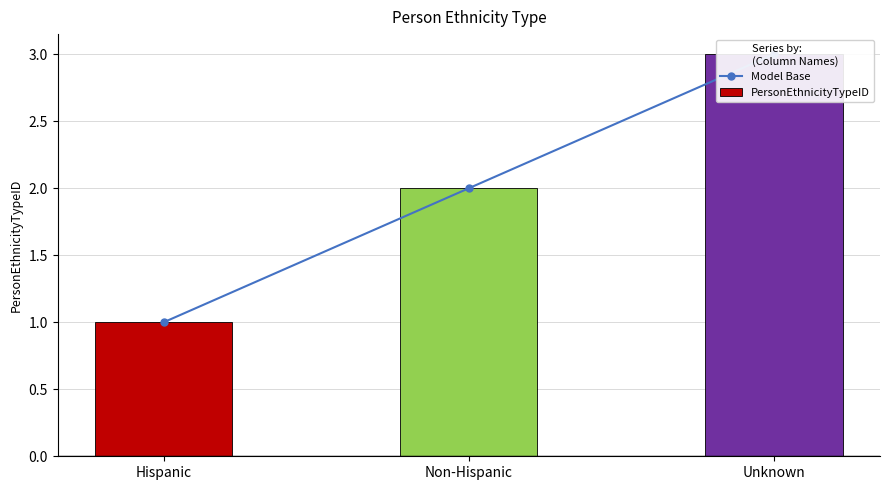

What is the average value of the Model Base series?

2